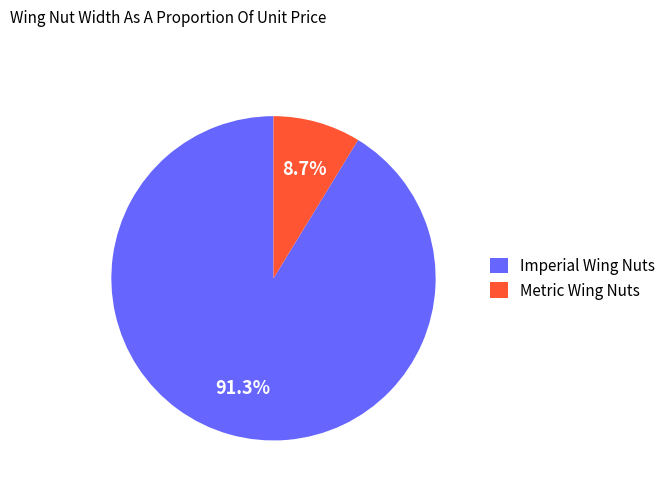

What is the smallest slice in the pie chart?

Metric Wing Nuts